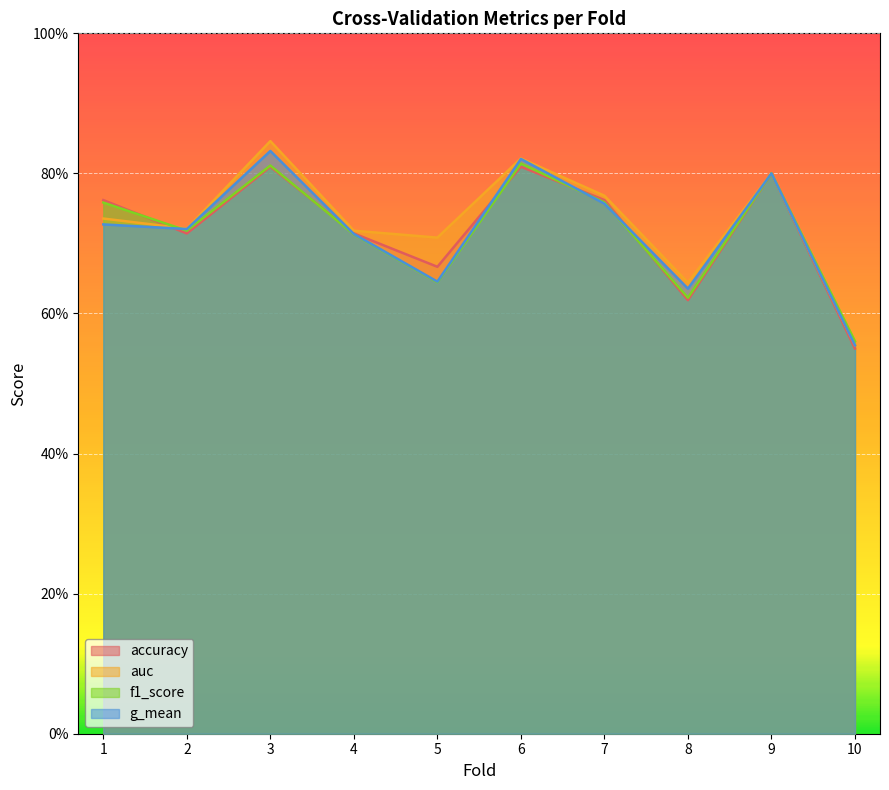

After their last crossing, which series has the higher values: g_mean or accuracy?

g_mean